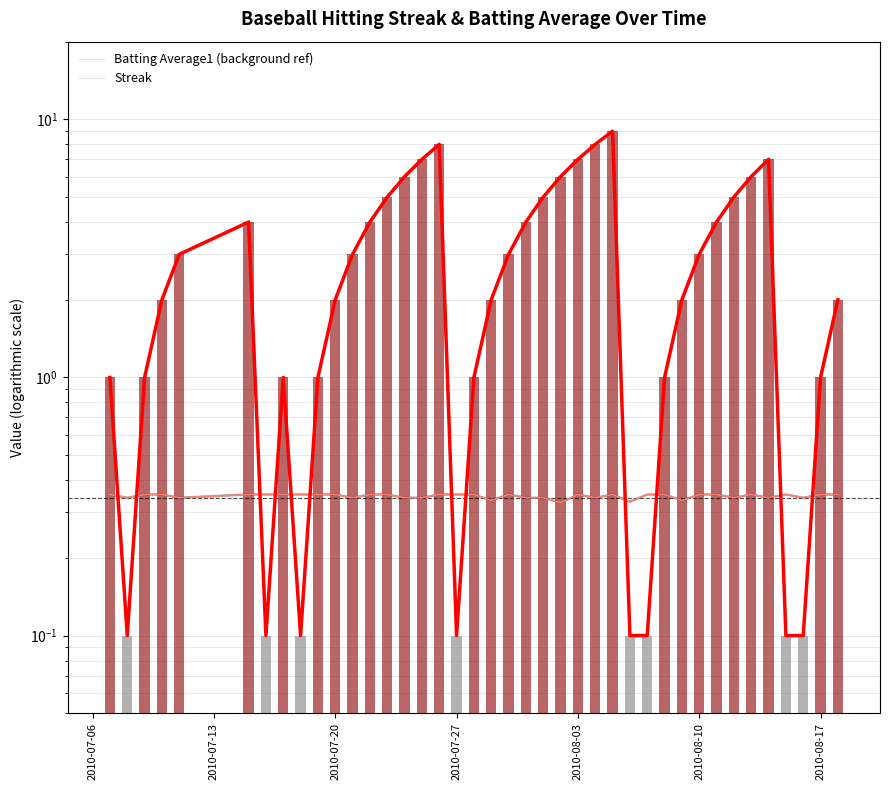

Between 2010-07-20 and 31, which is larger?

2010-07-20